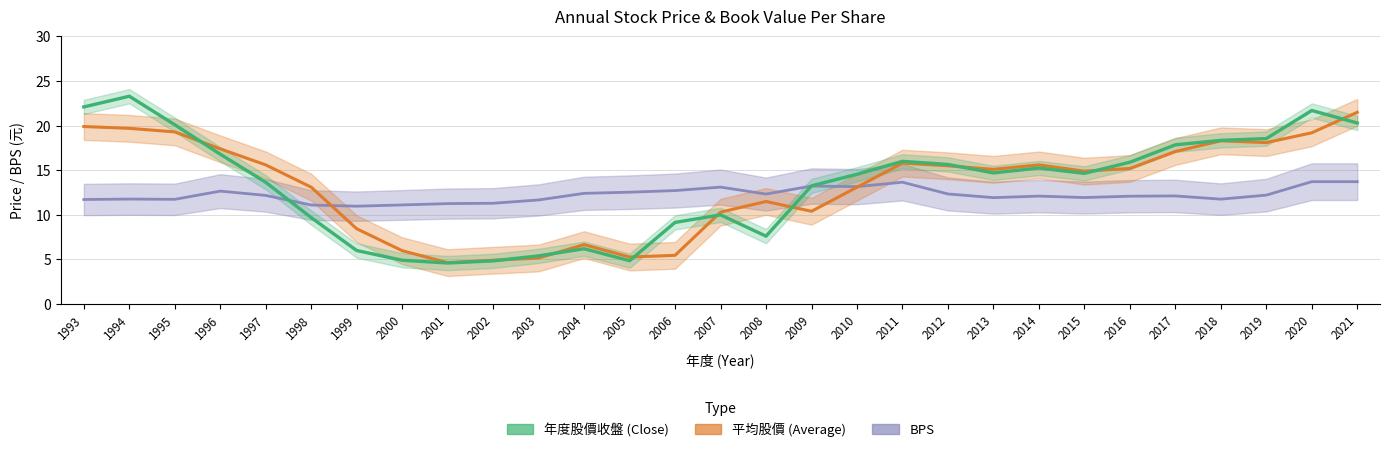

Reading left to right, transcribe all the data shown in this chart.

年度股價(元)收盤: 22.1	23.3	20.1	16.8	13.7	9.7	6.0	4.9	4.6	4.8	5.4	6.2	4.9	9.2	10.0	7.6	13.2	14.6	16.0	15.7	14.7	15.2	14.7	15.9	17.9	18.4	18.6	21.7	20.3
平均股價: 19.9	19.7	19.3	17.4	15.6	13.1	8.4	6.0	4.6	4.9	5.2	6.7	5.3	5.5	10.3	11.5	10.4	13.1	15.8	15.5	15.1	15.6	14.9	15.2	17.1	18.3	18.1	19.2	21.5
BPS: 11.7	11.8	11.7	12.7	12.2	11.1	11.0	11.1	11.3	11.3	11.7	12.4	12.5	12.7	13.1	12.3	13.2	13.2	13.7	12.3	11.9	12.1	11.9	12.1	12.1	11.8	12.2	13.7	13.7